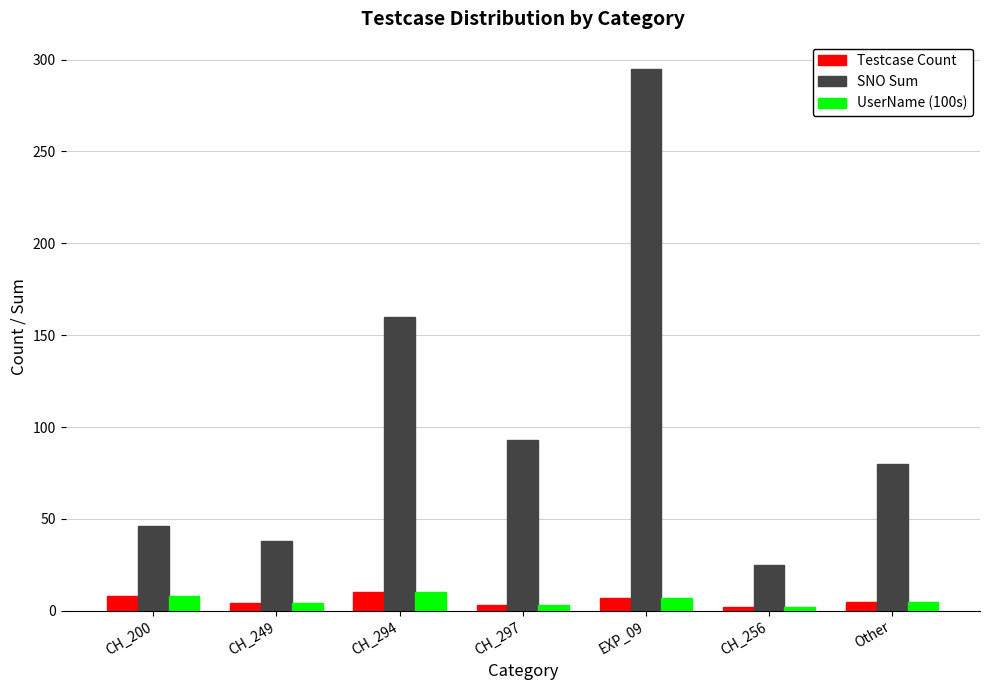

The UserName (100s) series shows 4 at CH_249. True or false?

True